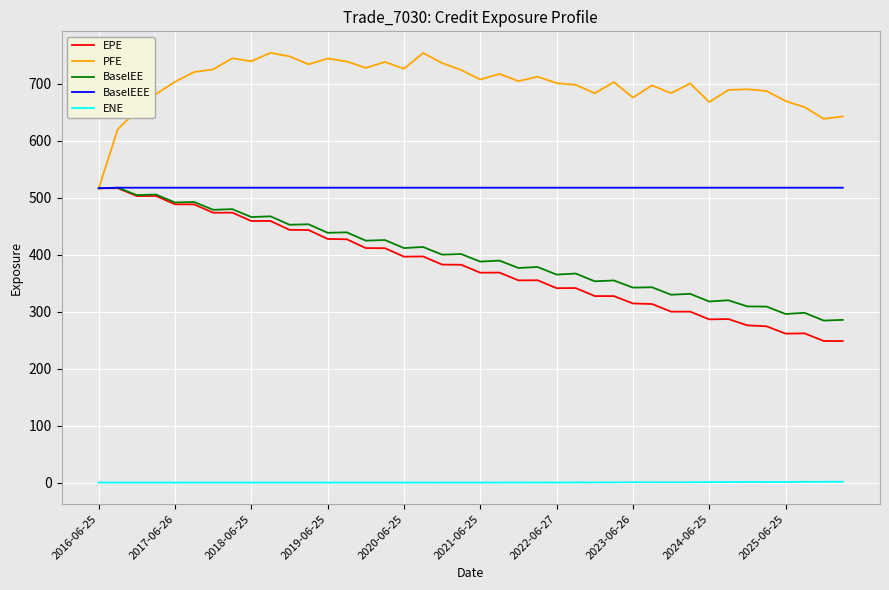

Which series has the largest total across all categories?

PFE